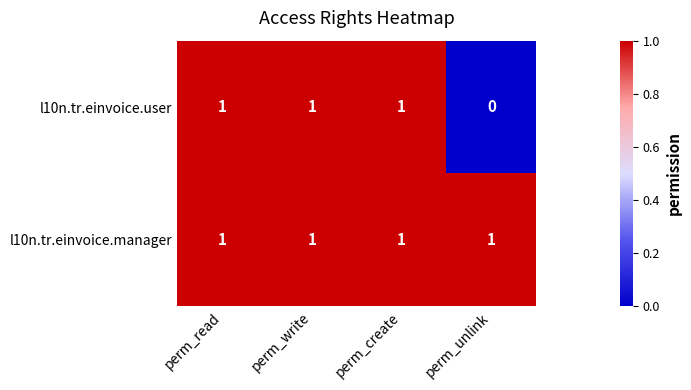

At which label does l10n.tr.einvoice.user reach its minimum?

perm_unlink